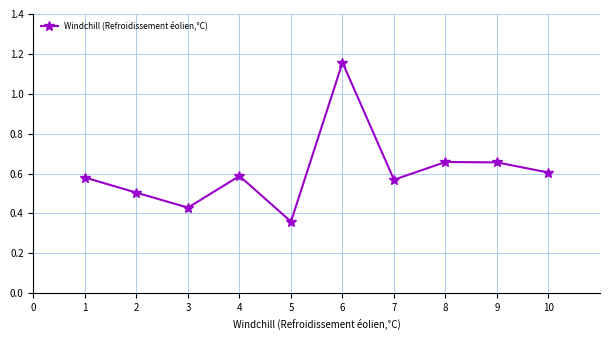

How many lines are shown in the chart?

1